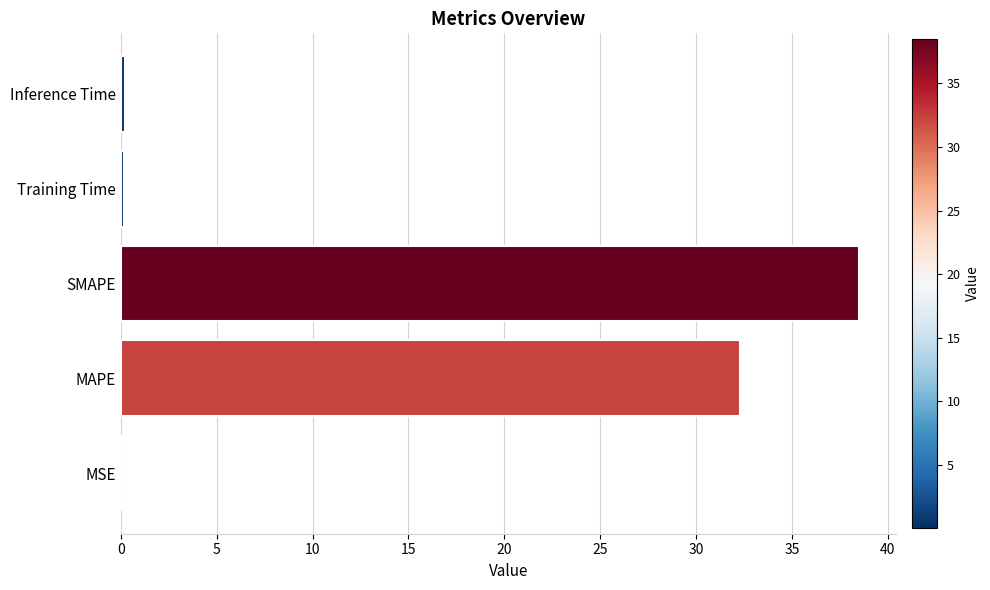

What is the sum of all values?

71.2